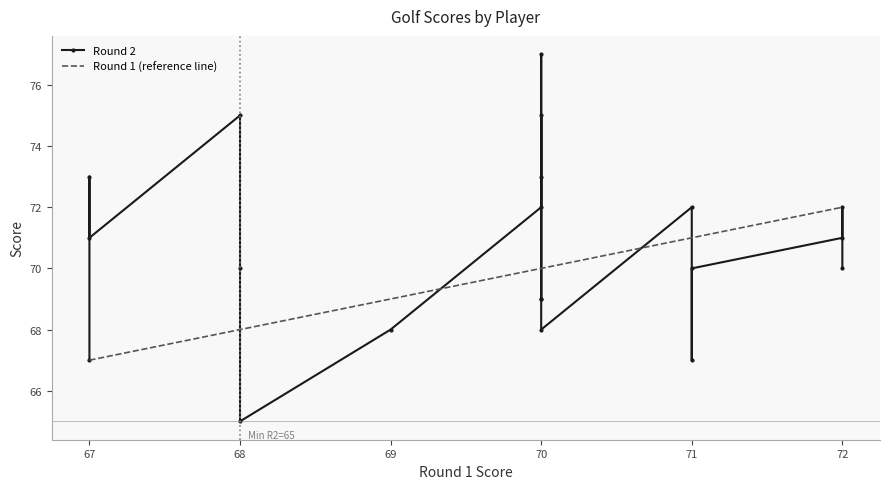

What is the sum of all Round 1 (reference line) values?

1393